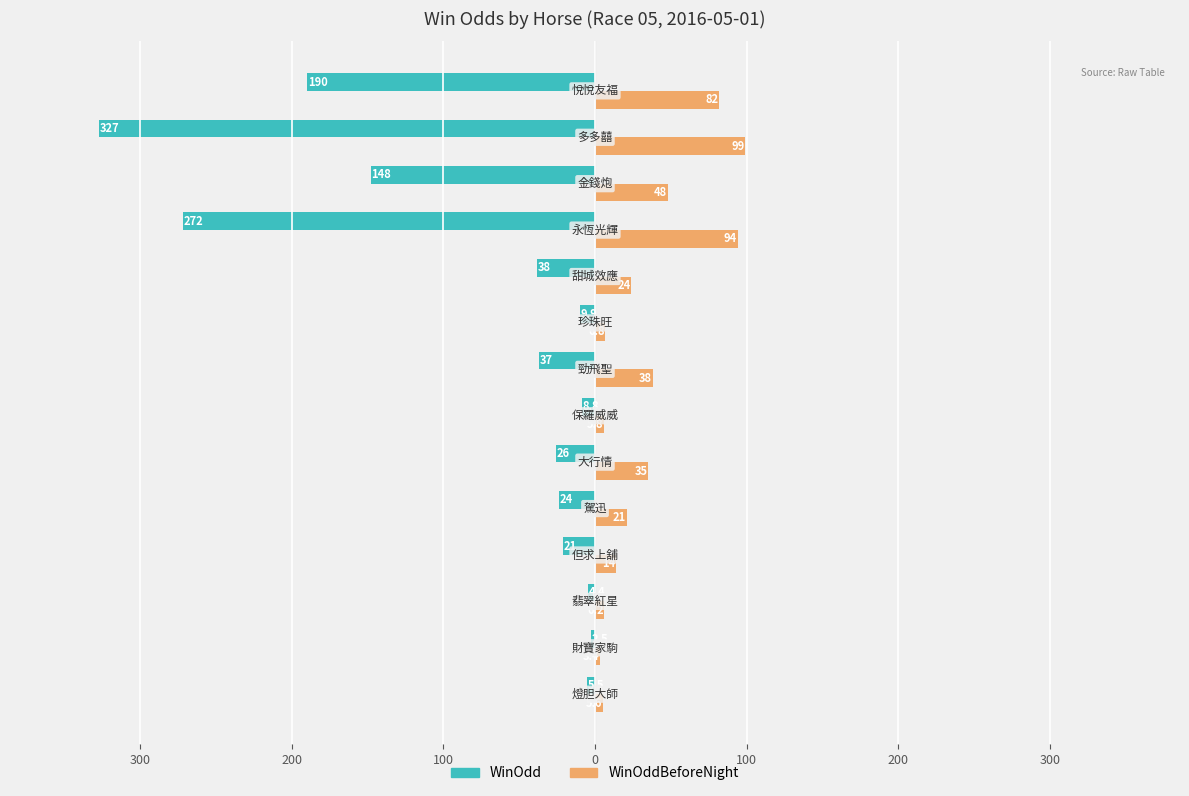

What are all the series names shown in the legend?

WinOdd, WinOddBeforeNight